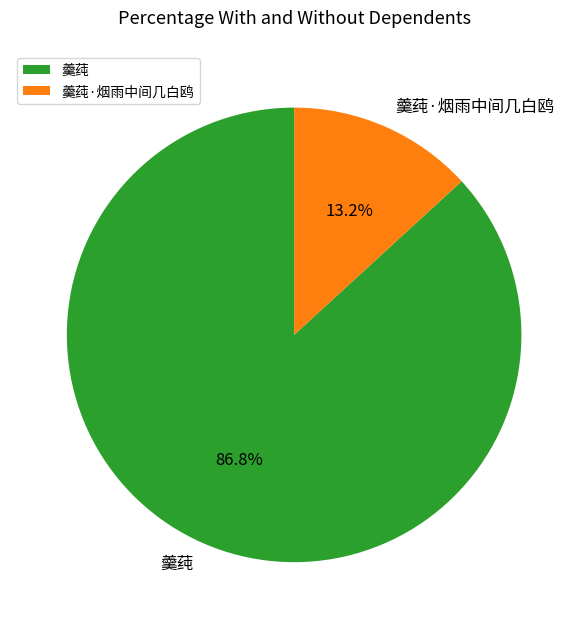

The 羹莼·烟雨中间几白鸥 slice represents 13% of the pie. True or false?

True